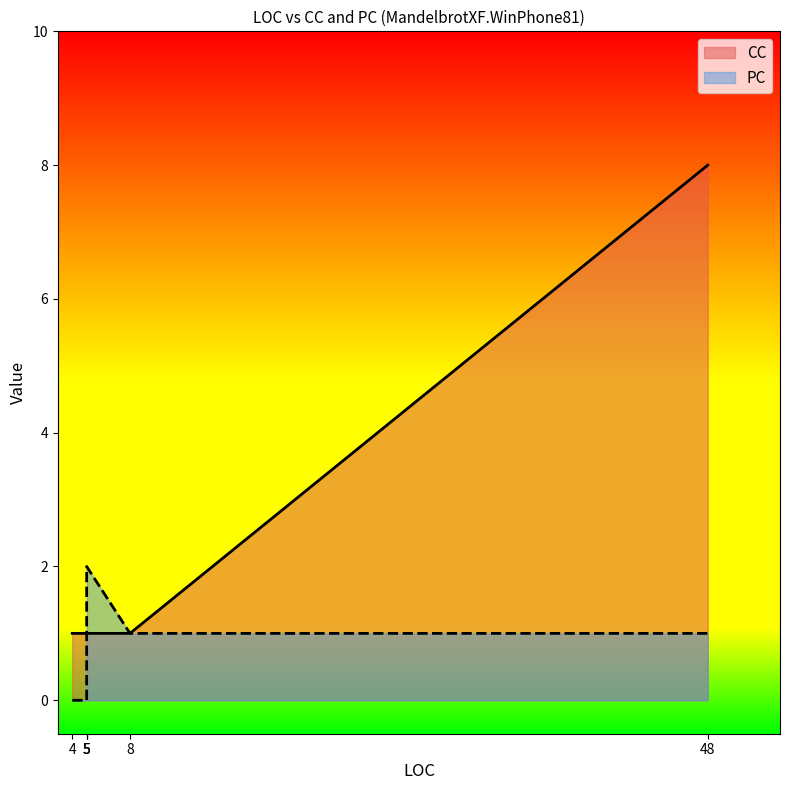

Which category has the highest value in the CC series?

48